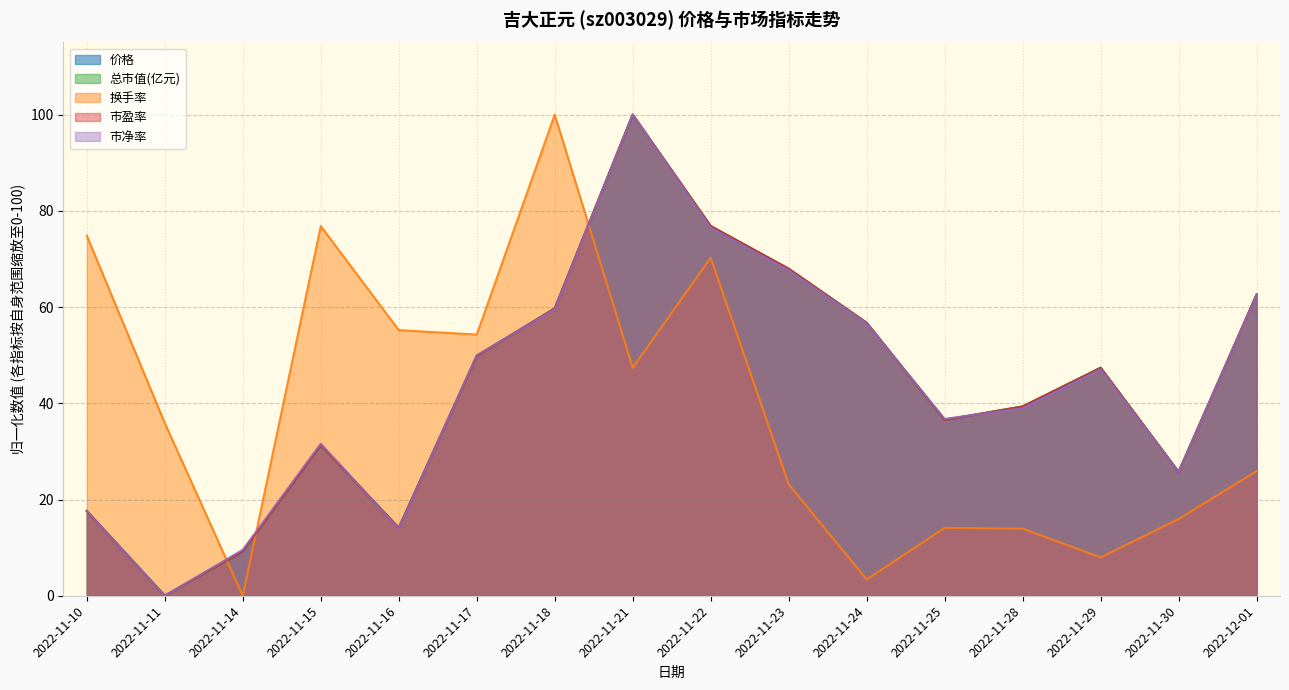

What is the label of the 6th point from the right?

2022-11-24